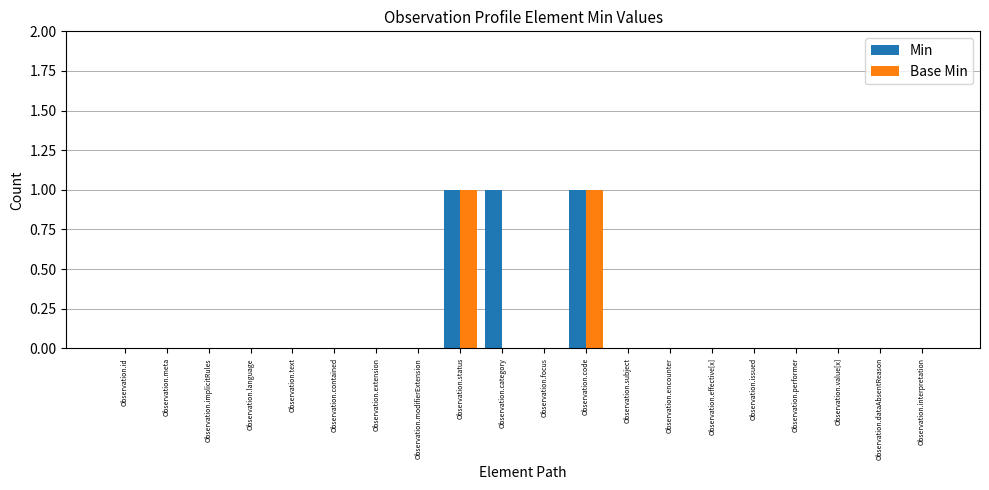

The Min series shows 0 at Observation.value[x]. True or false?

True